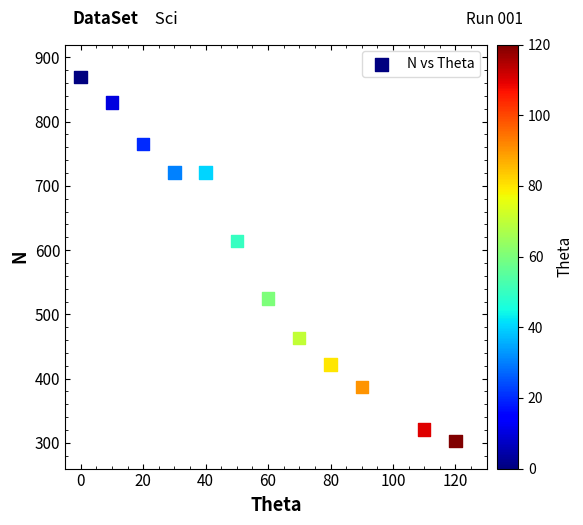

What Y value in the scatter plot is closest to 586?

614